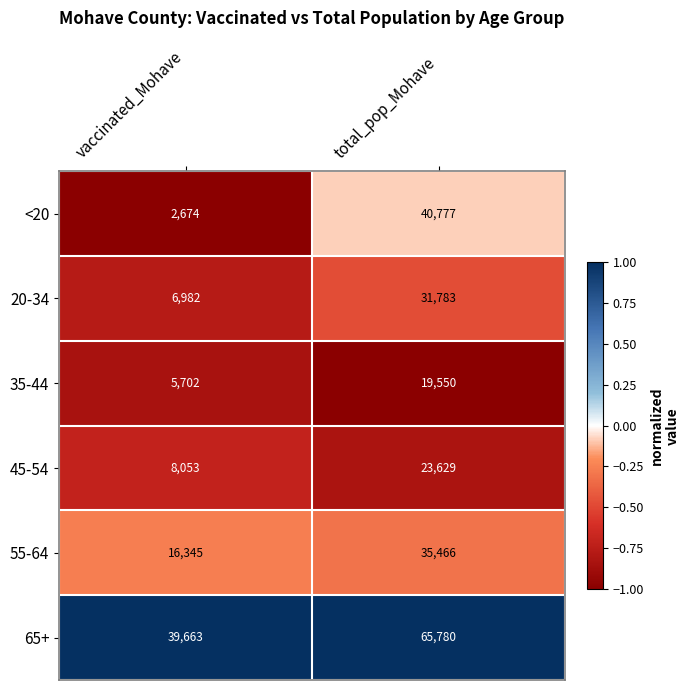

What is the lowest value of the 65+ series?

39663